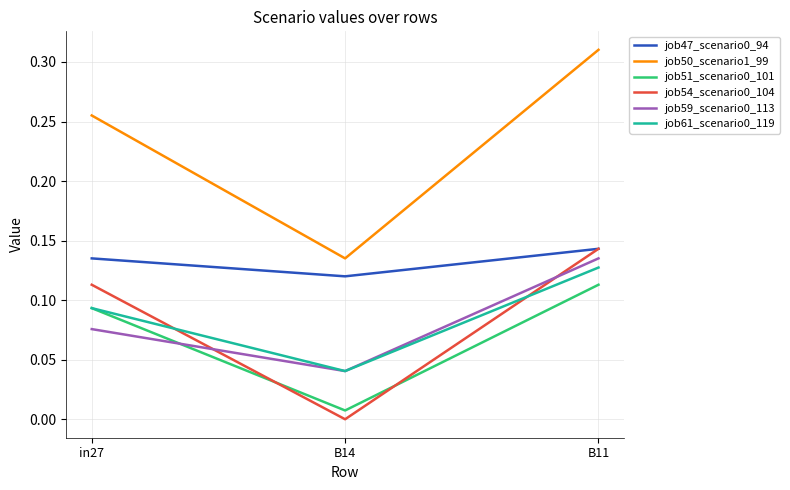

Where is job61_scenario0_119 nearest to the value 0?

B14